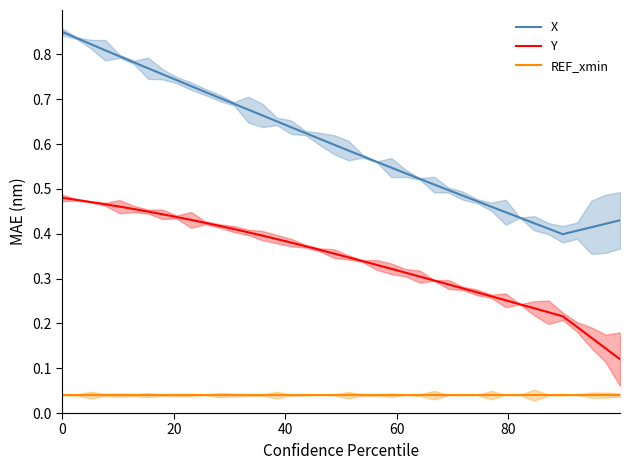

True or false: X and REF_xmin intersect in this chart.

False